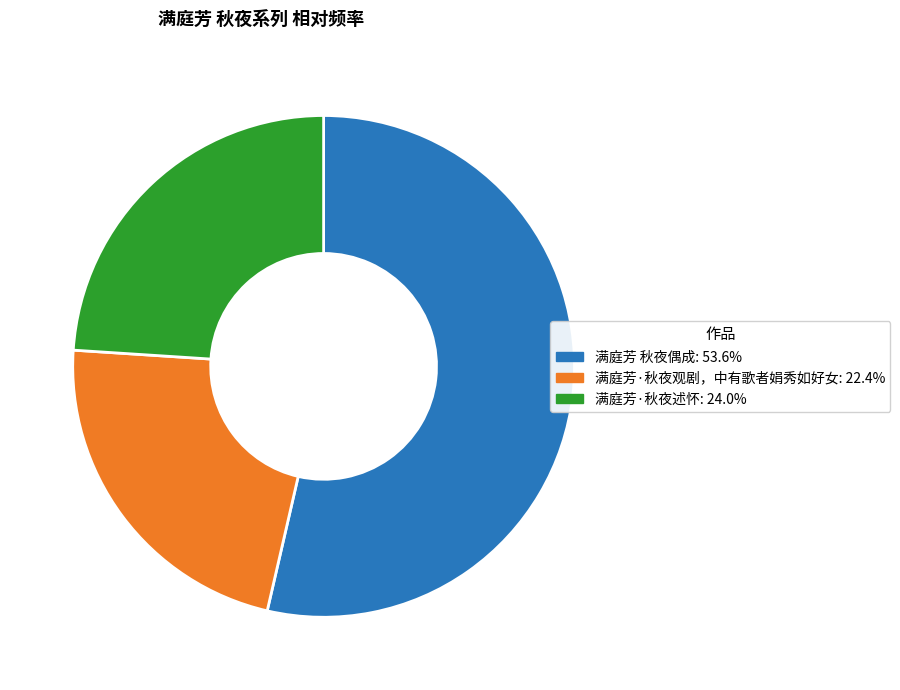

Approximately how many times larger is the value at 满庭芳·秋夜述怀: 24.0% compared to 满庭芳·秋夜观剧，中有歌者娟秀如好女: 22.4%?

1.1